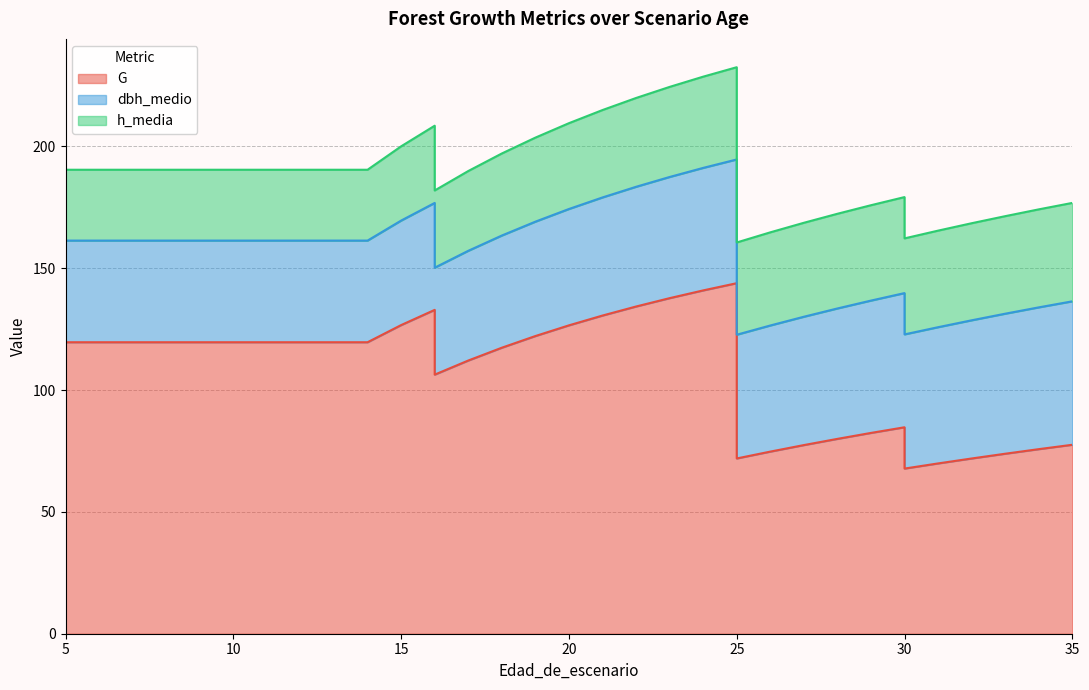

Which has a higher value, 14 or 18?

14